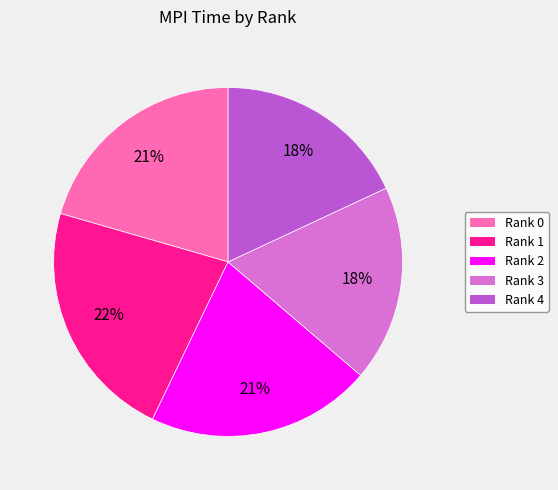

Approximately how many times larger is the value at Rank 2 compared to Rank 4?

1.2